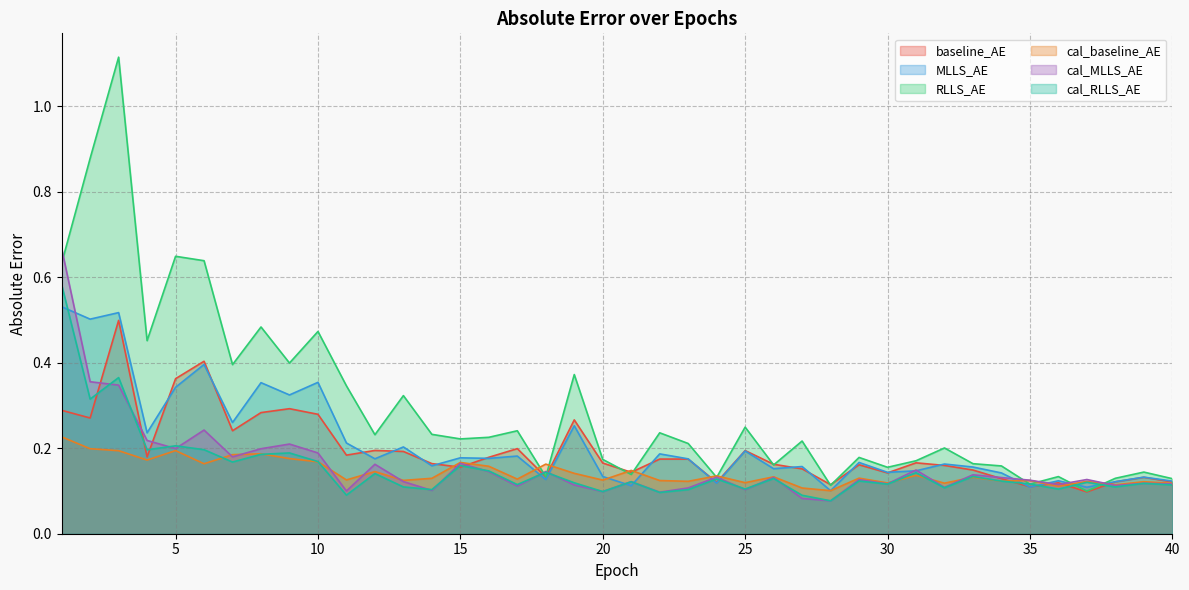

Does the chart display data point markers on the line(s)?

No